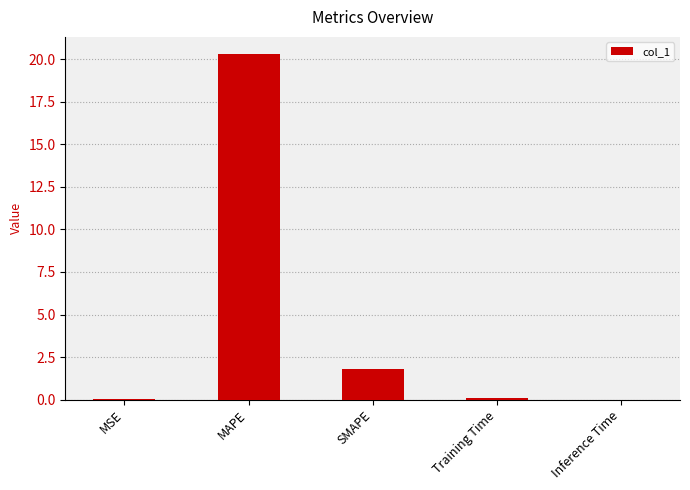

What is the approximate value at MAPE?

20.3